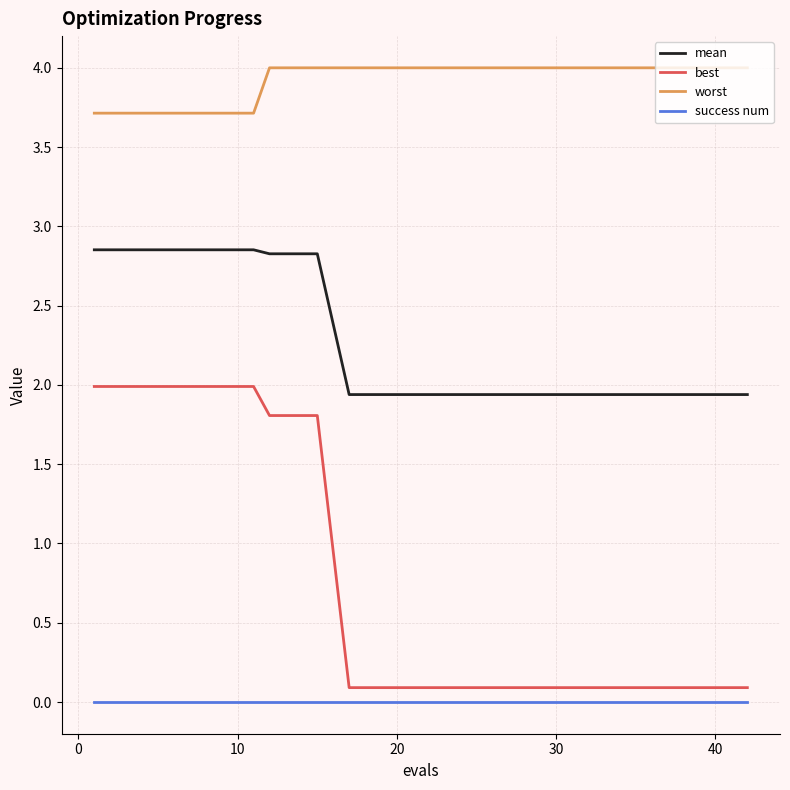

At how many categories does at least one series exceed 1?

20